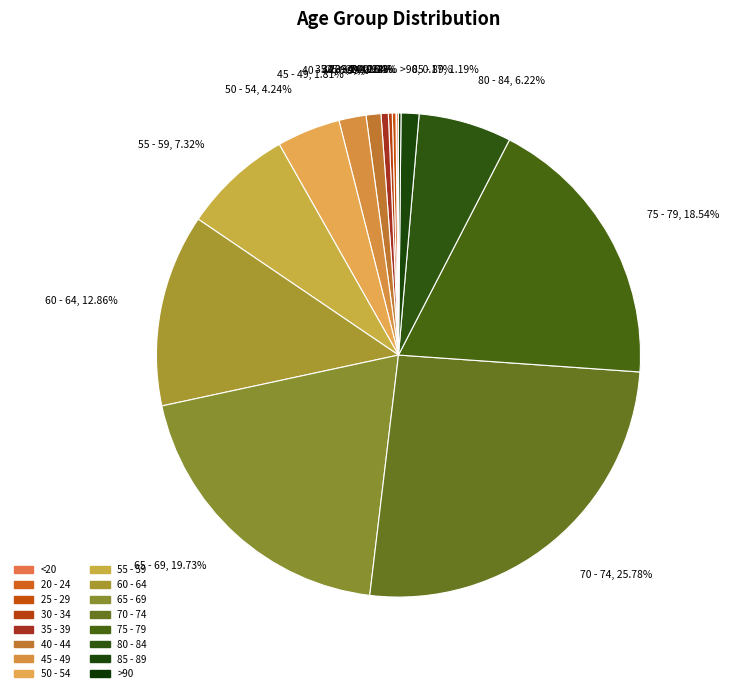

Approximately how many times larger is the value at 50 - 54 compared to 60 - 64?

0.3